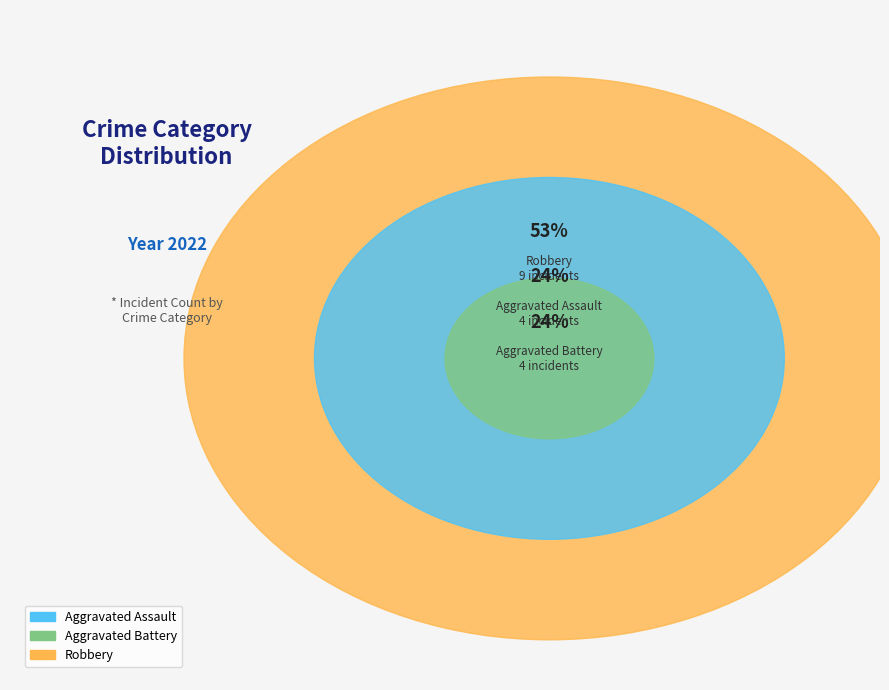

What is the majority slice?

Robbery